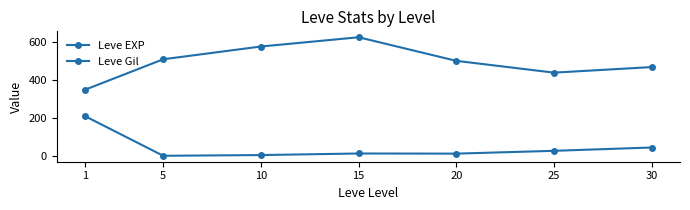

Is it true that Leve EXP equals 9.3 at 15?

False